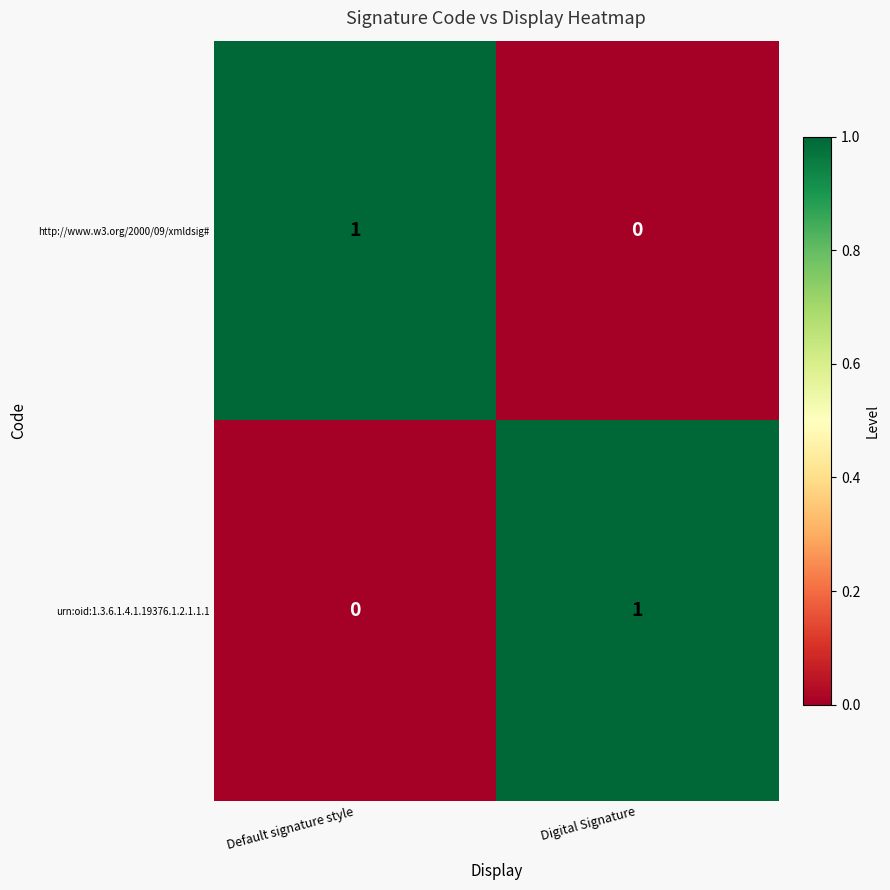

Count the number of data series in this chart.

2